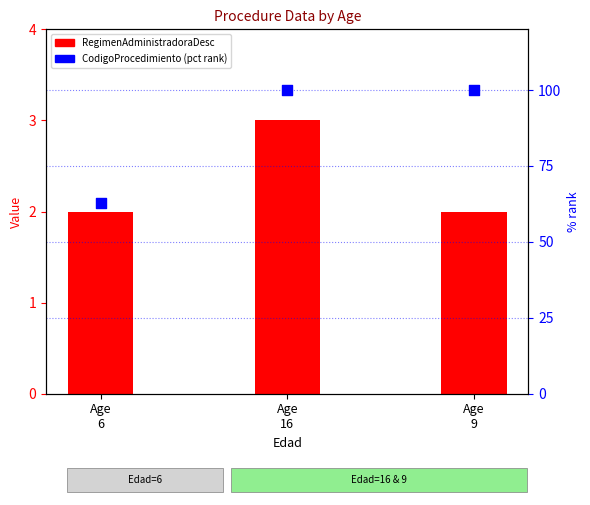

Which series has the largest total across all categories?

CodigoProcedimiento (pct rank)